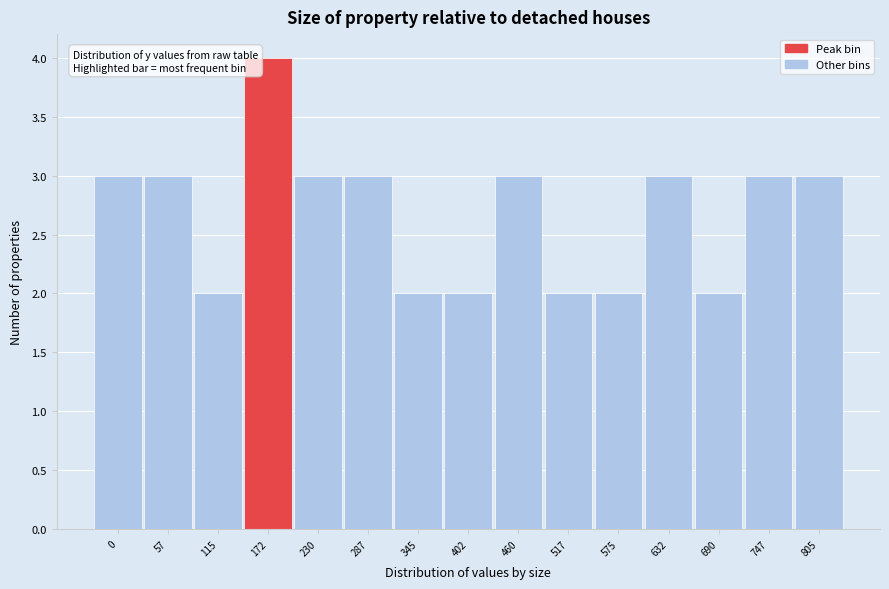

Reading left to right, extract all data points from this chart.

0=3	57=3	115=2	172=4	230=3	287=3	345=2	402=2	460=3	517=2	575=2	632=3	690=2	747=3	805=3